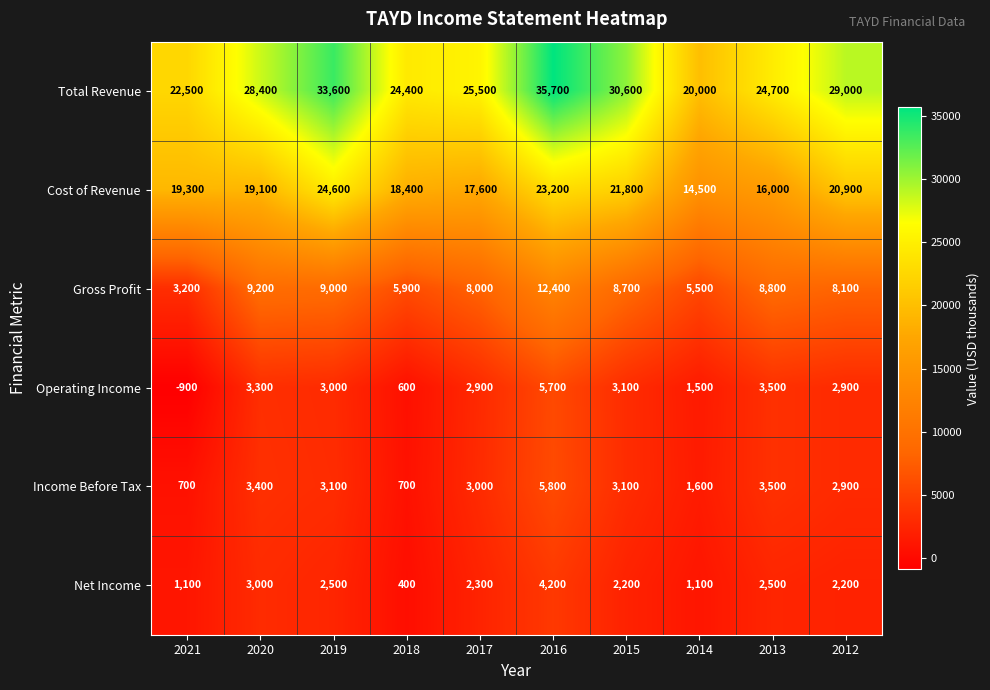

What is the smallest value displayed?

-900